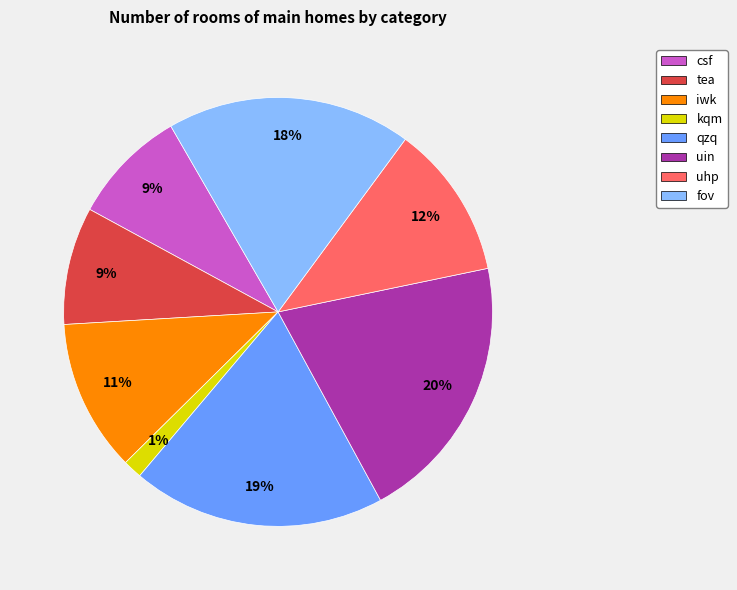

Is there a majority slice in this chart?

No